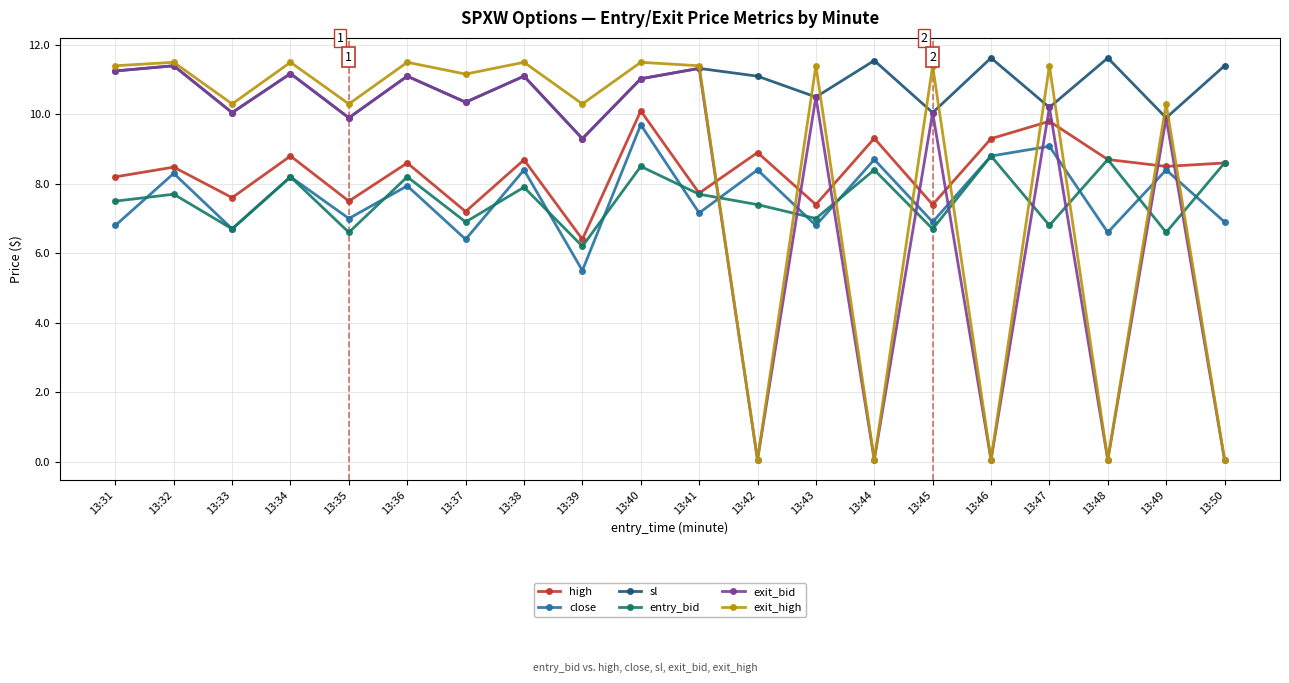

True or false: close and exit_high intersect in this chart.

True